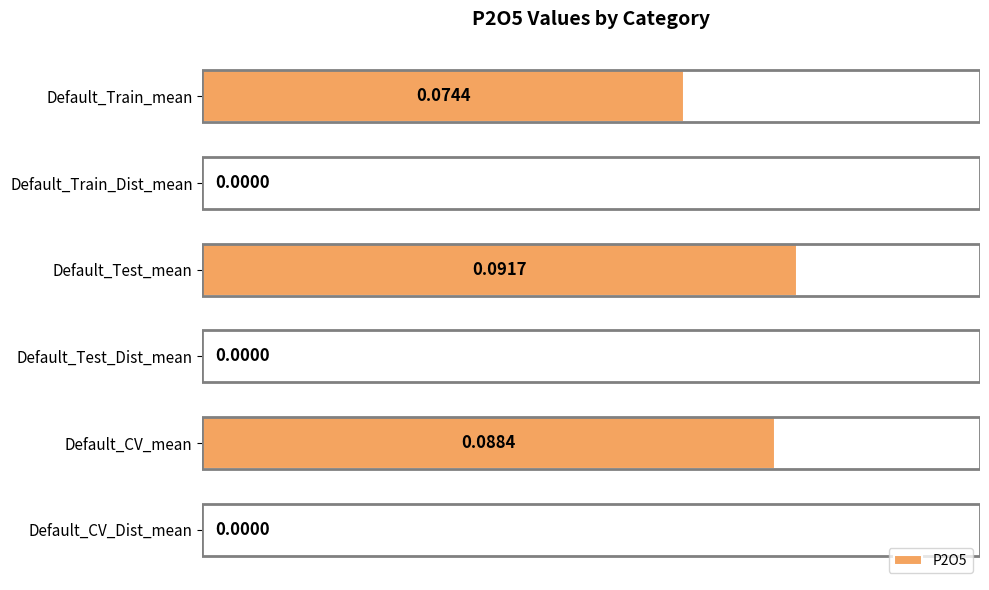

Count the number of categories in the chart.

6